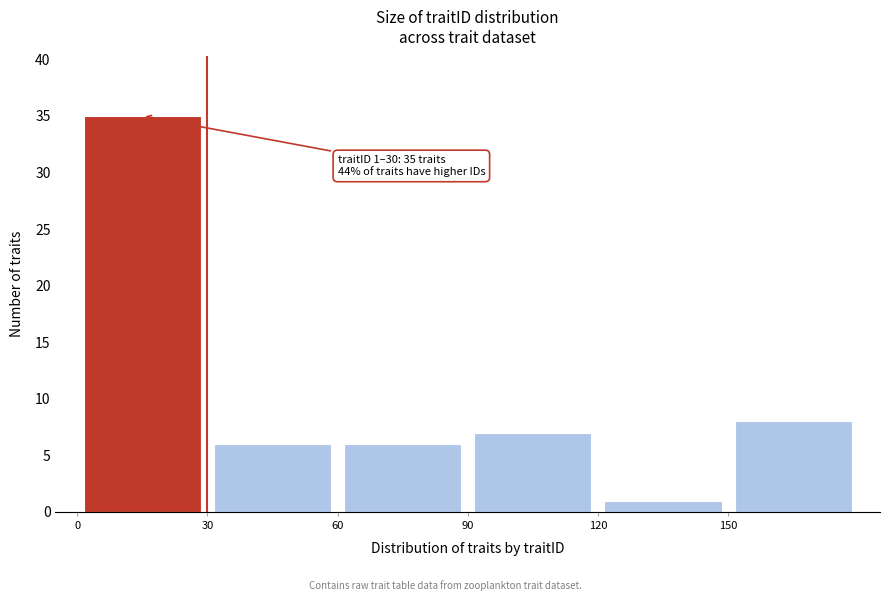

Which range on the x-axis has the tallest bar?

0 to 30